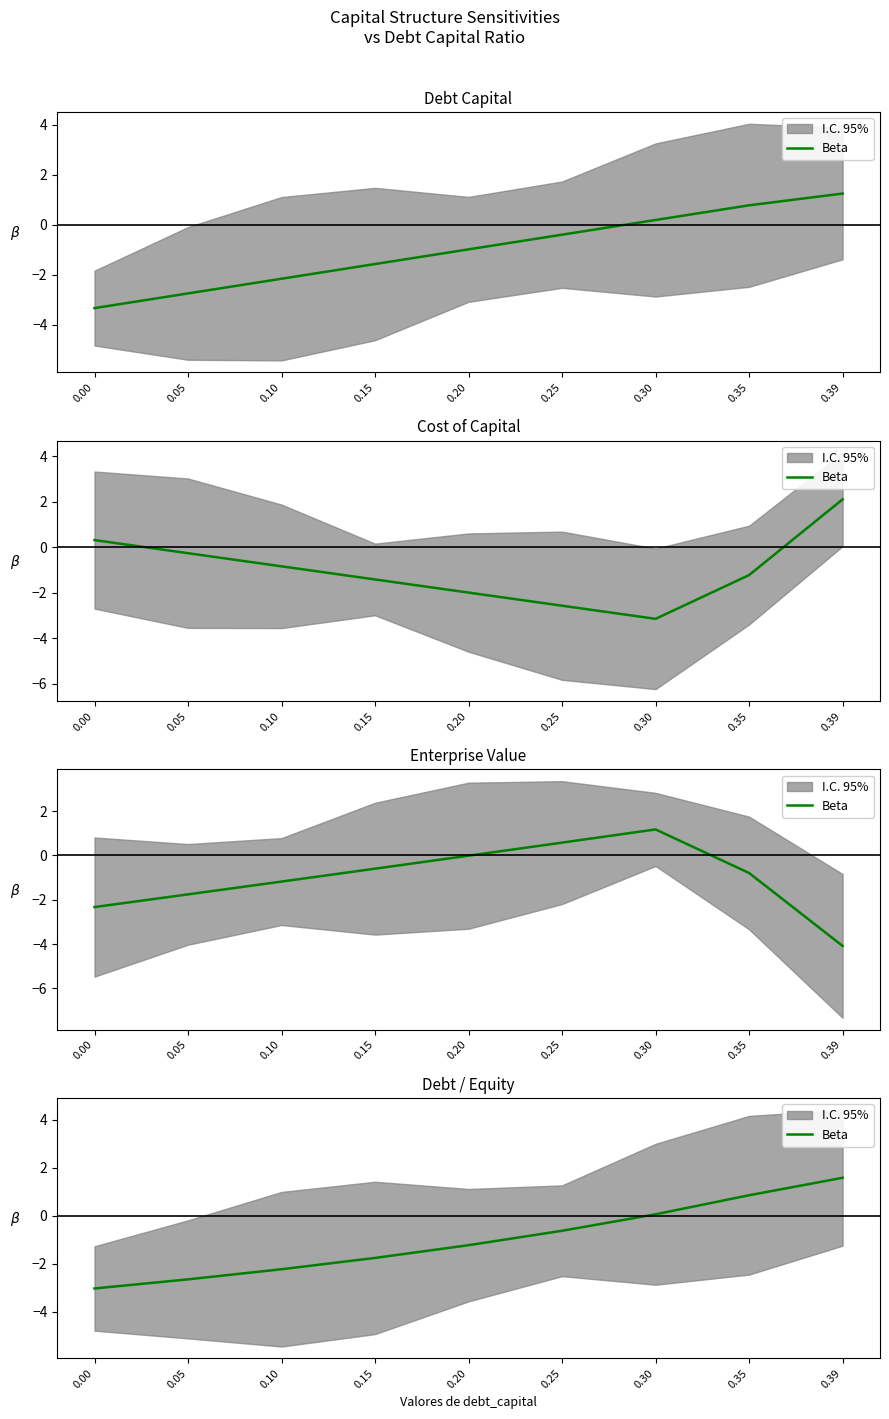

What is the value of the 8th point from the left?

0.9